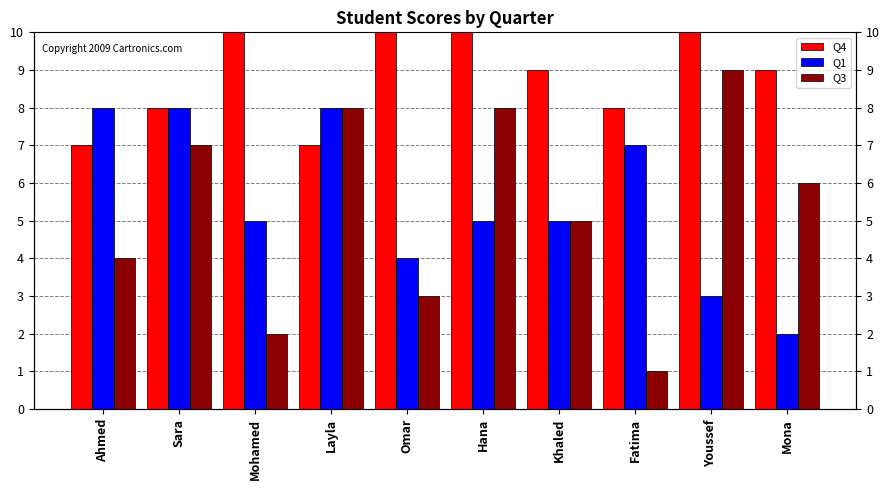

Reading left to right, transcribe all the data shown in this chart.

Q4: 7	8	10	7	10	10	9	8	10	9
Q1: 8	8	5	8	4	5	5	7	3	2
Q3: 4	7	2	8	3	8	5	1	9	6